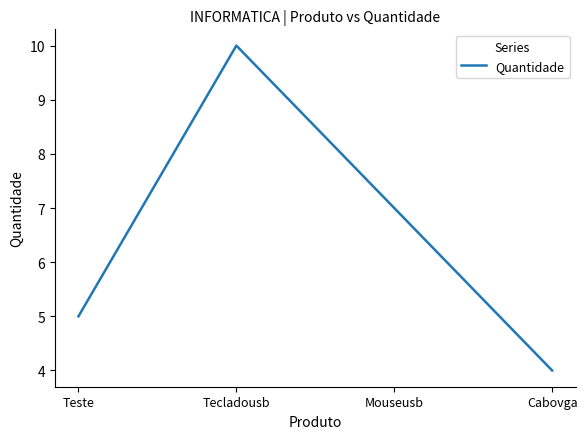

What is the change in value from Tecladousb to Cabovga?

-6